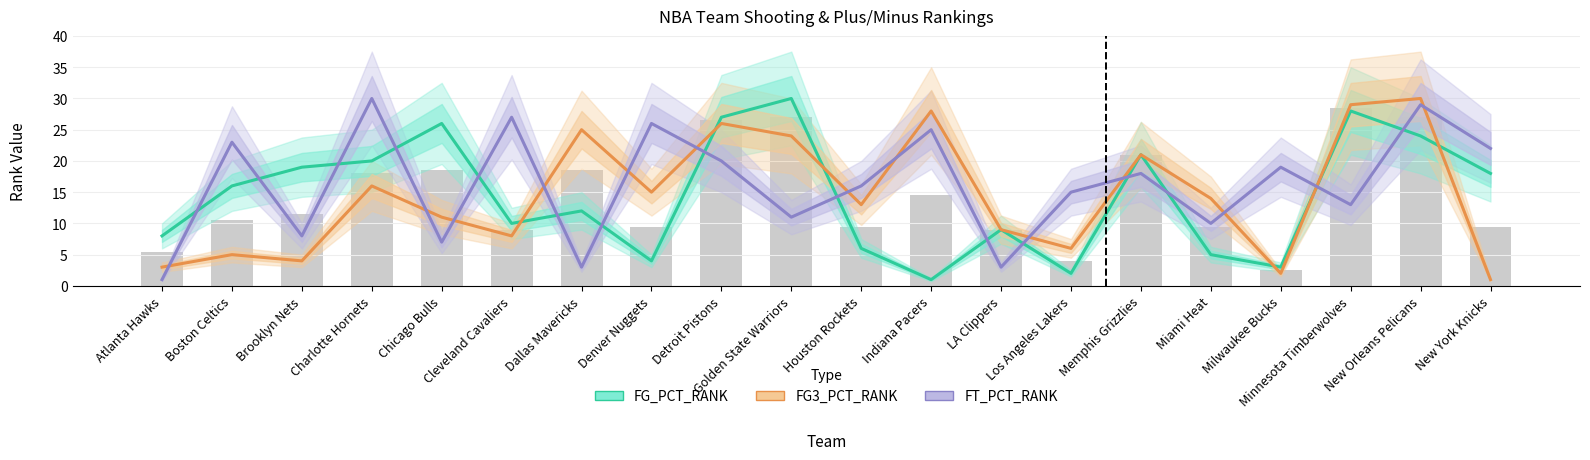

List the series in order of their peak value, highest first.

FG_PCT_RANK, FG3_PCT_RANK, FT_PCT_RANK